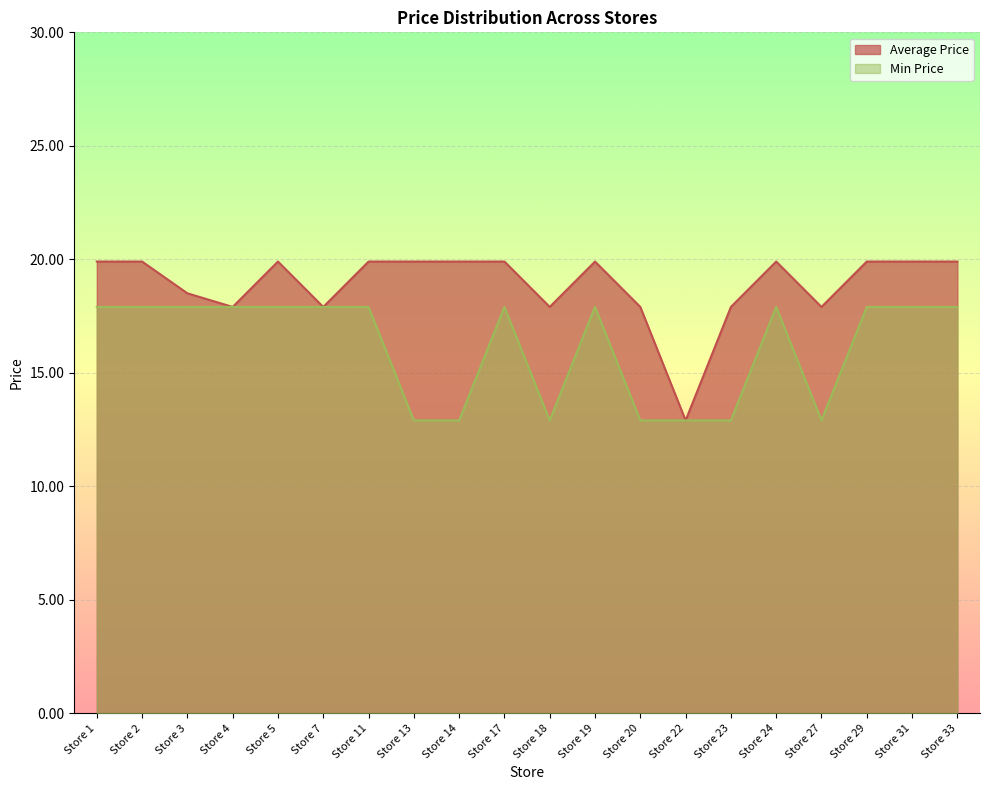

Reading left to right, extract all data points from this chart.

Average Price: 19.9	19.9	18.5	17.9	19.9	17.9	19.9	19.9	19.9	19.9	17.9	19.9	17.9	12.9	17.9	19.9	17.9	19.9	19.9	19.9
Min Price: 17.9	17.9	17.9	17.9	17.9	17.9	17.9	12.9	12.9	17.9	12.9	17.9	12.9	12.9	12.9	17.9	12.9	17.9	17.9	17.9